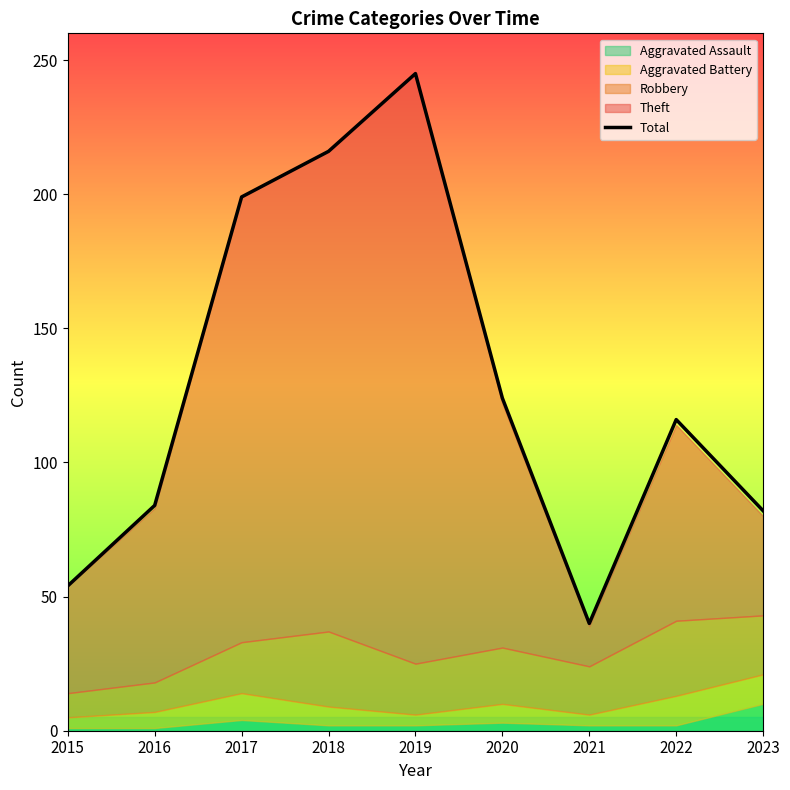

What is the value of the 1st point from the left?

54